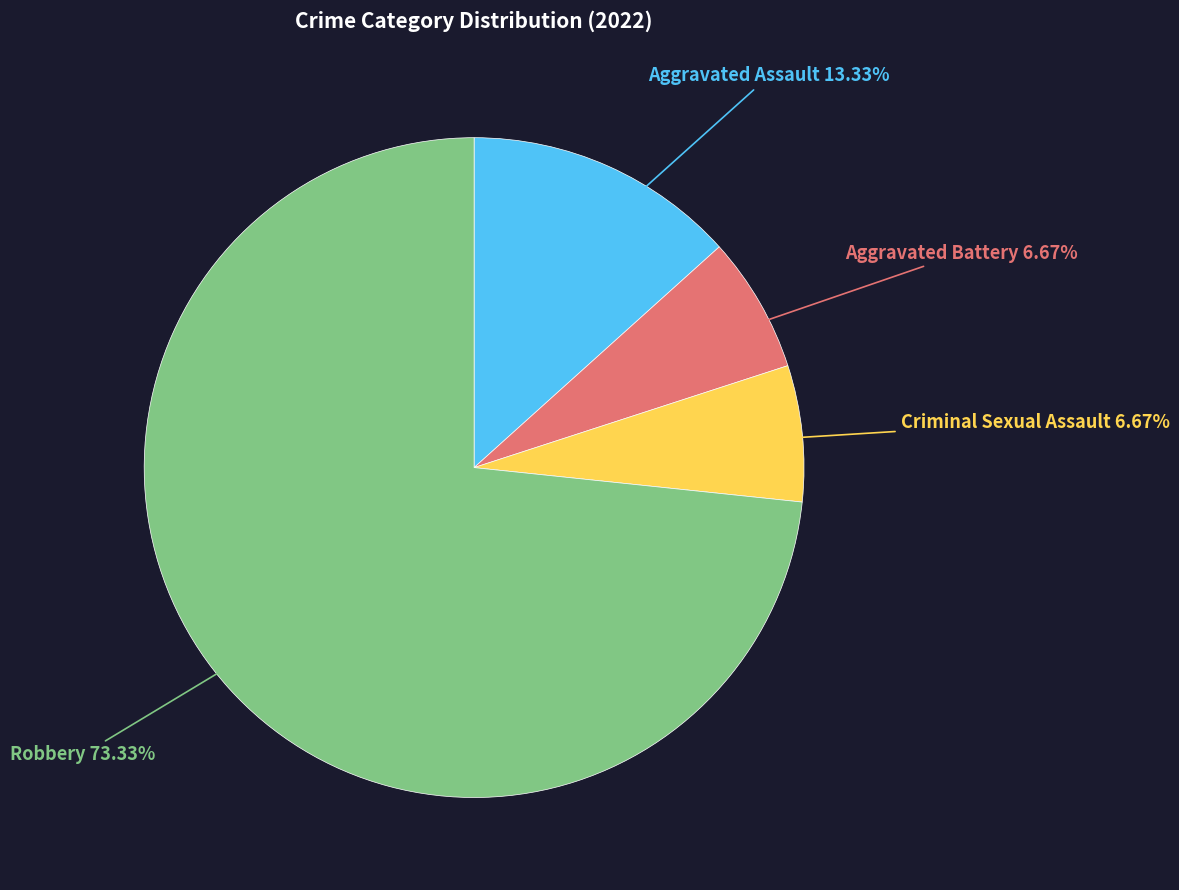

Does any single category account for the majority?

Yes